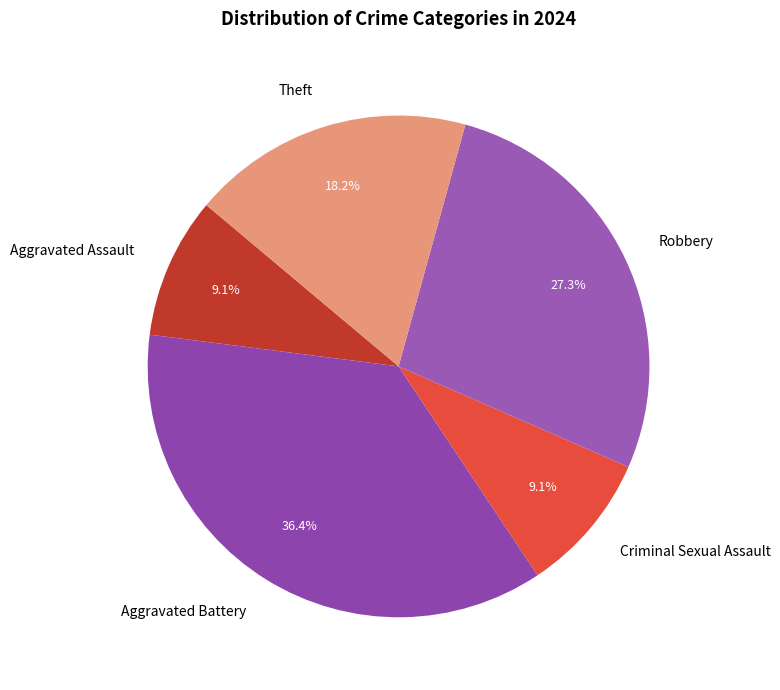

To the nearest percent, what percentage of the pie is Theft?

18%